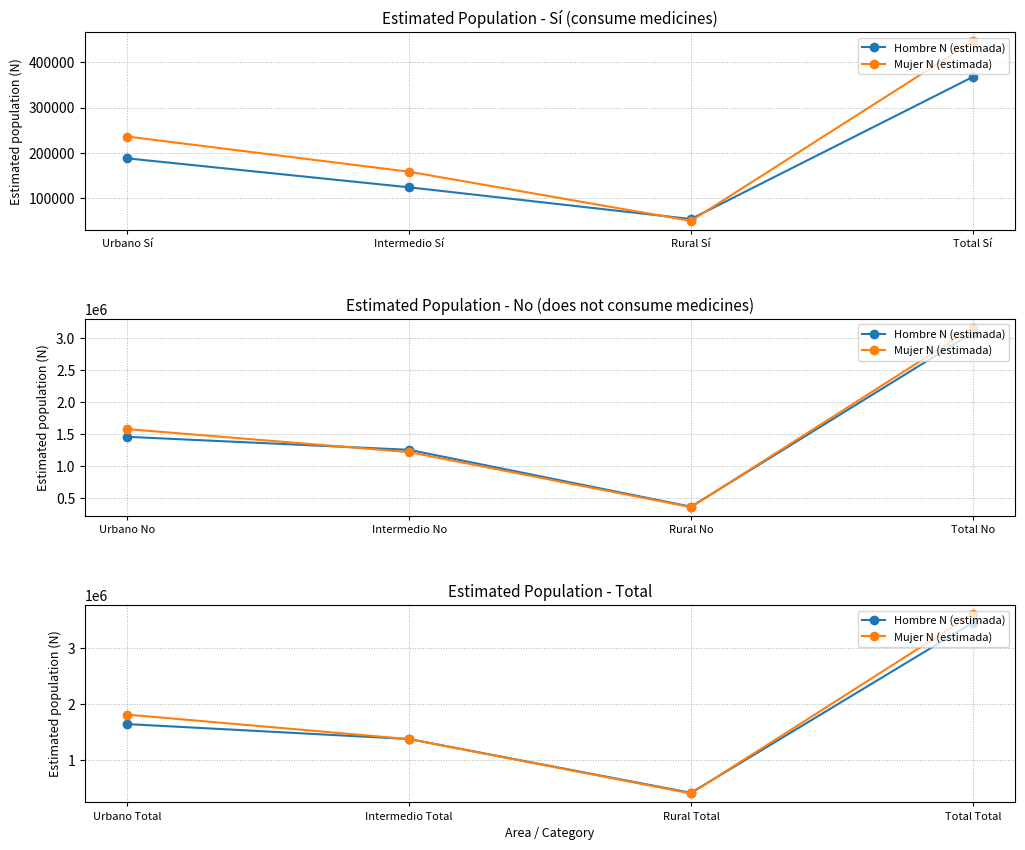

The Hombre N (estimada) series shows 1881993 at Total Total. True or false?

False